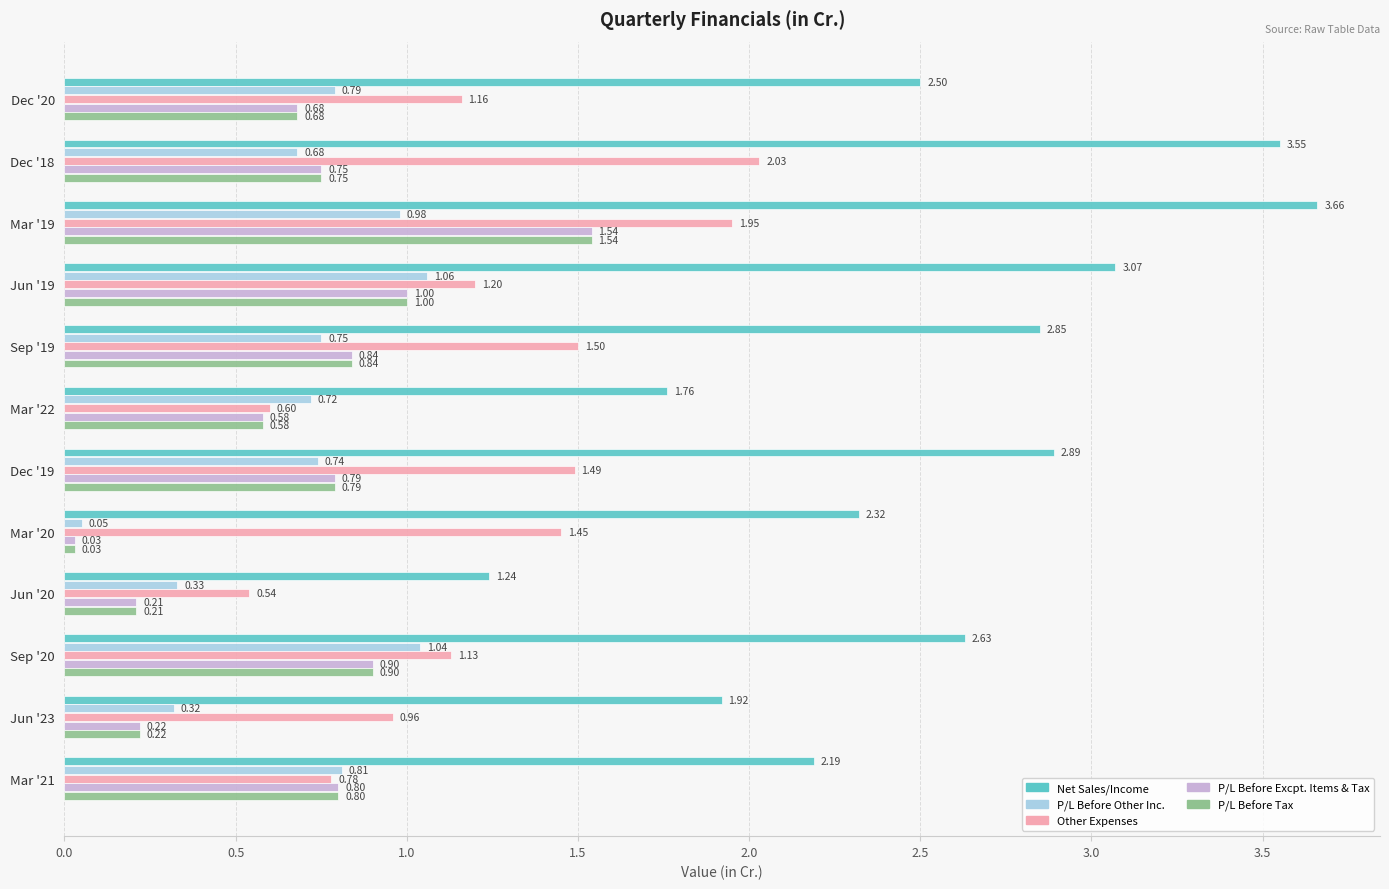

What is the difference between the highest and lowest values at Mar '22?

1.2